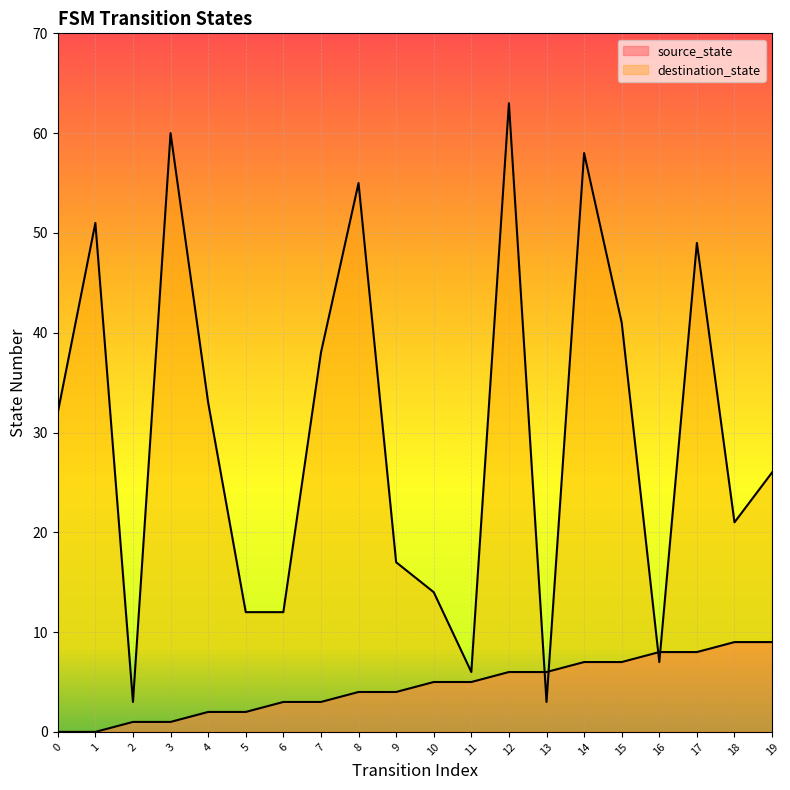

How many positive values does the source_state series have?

18